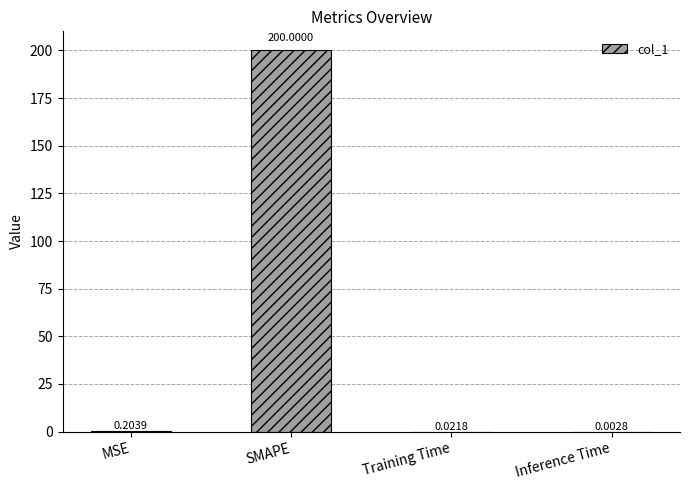

Which has a higher value, SMAPE or MSE?

SMAPE